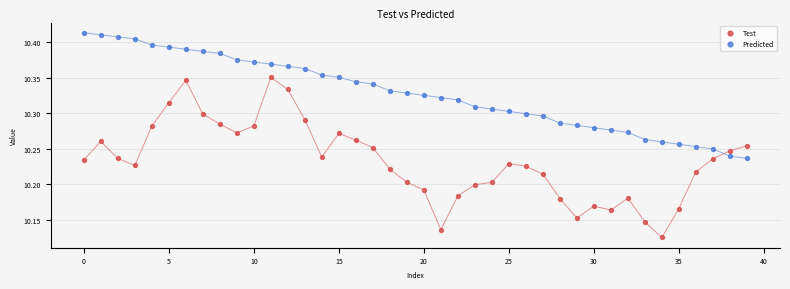

Across all data points, what is the range of Y values (max minus min)?

0.3